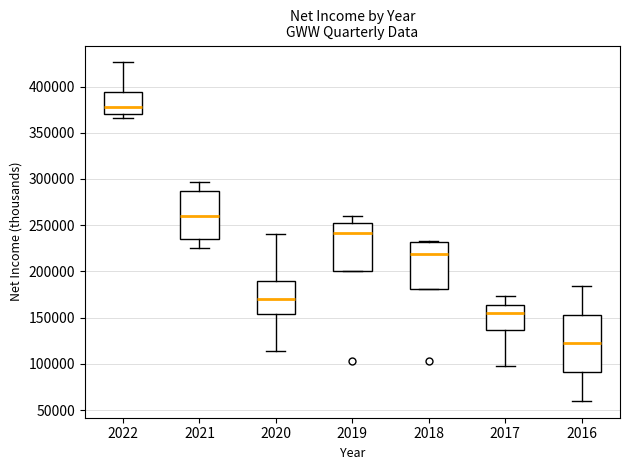

Where does the lower whisker of the box at x = 2017 end on the y-axis? The values are not printed on the chart, so give them approximately, as read against the axis.

95000